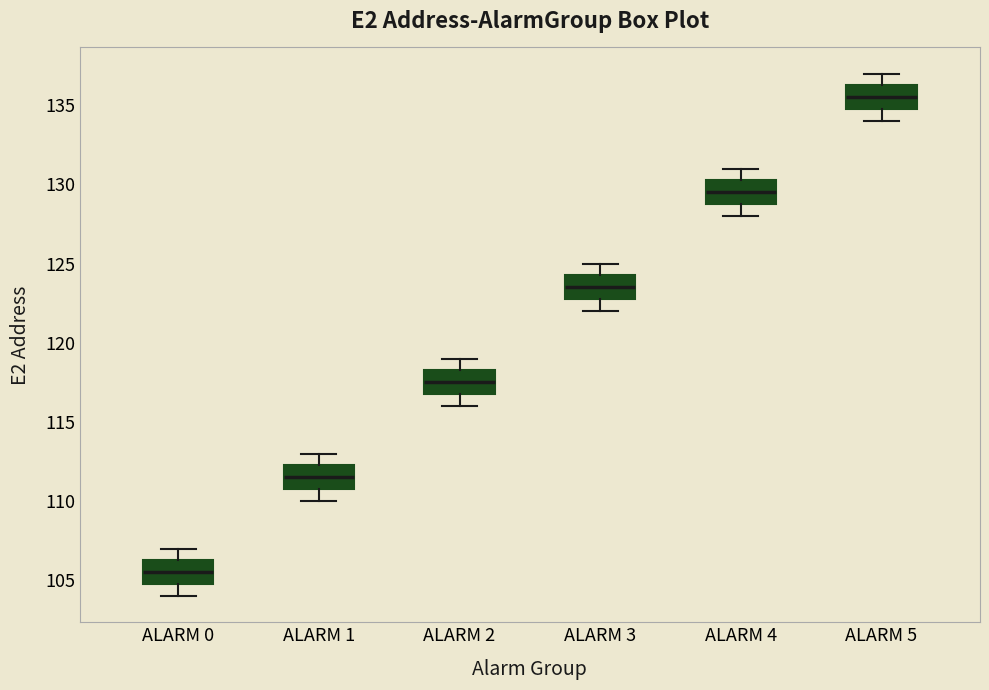

Which box's median line is the highest?

ALARM 5